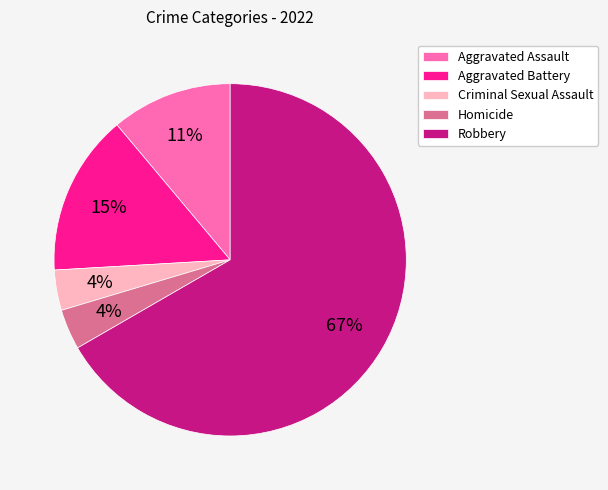

The Aggravated Battery slice represents 26% of the pie. True or false?

False